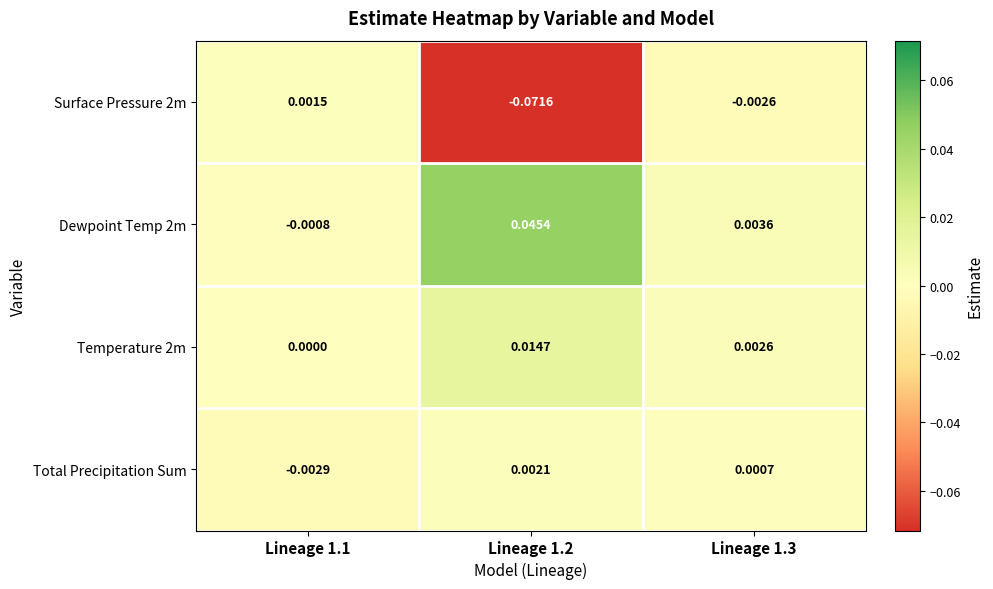

Is the value of Dewpoint Temp 2m at Lineage 1.1 greater than the value of Total Precipitation Sum at Lineage 1.1?

Yes